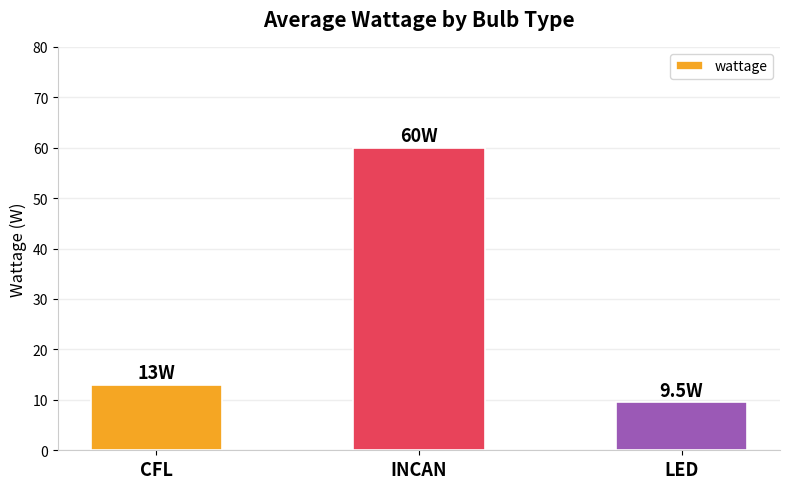

Does the chart contain stacked bars?

No